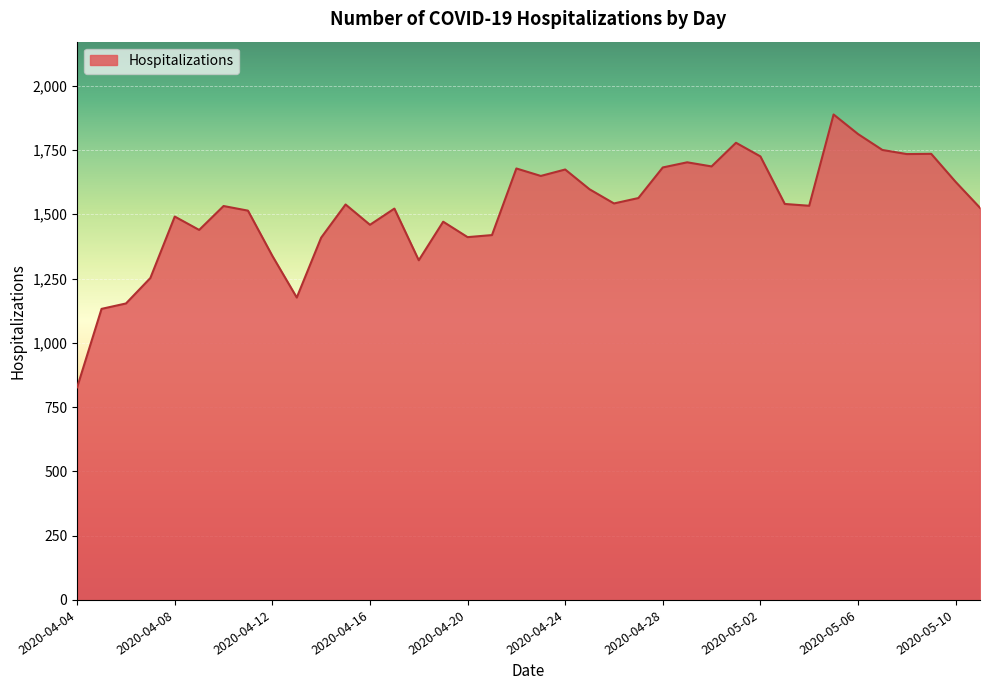

True or false: there are more than 1 points higher than both neighbors.

True